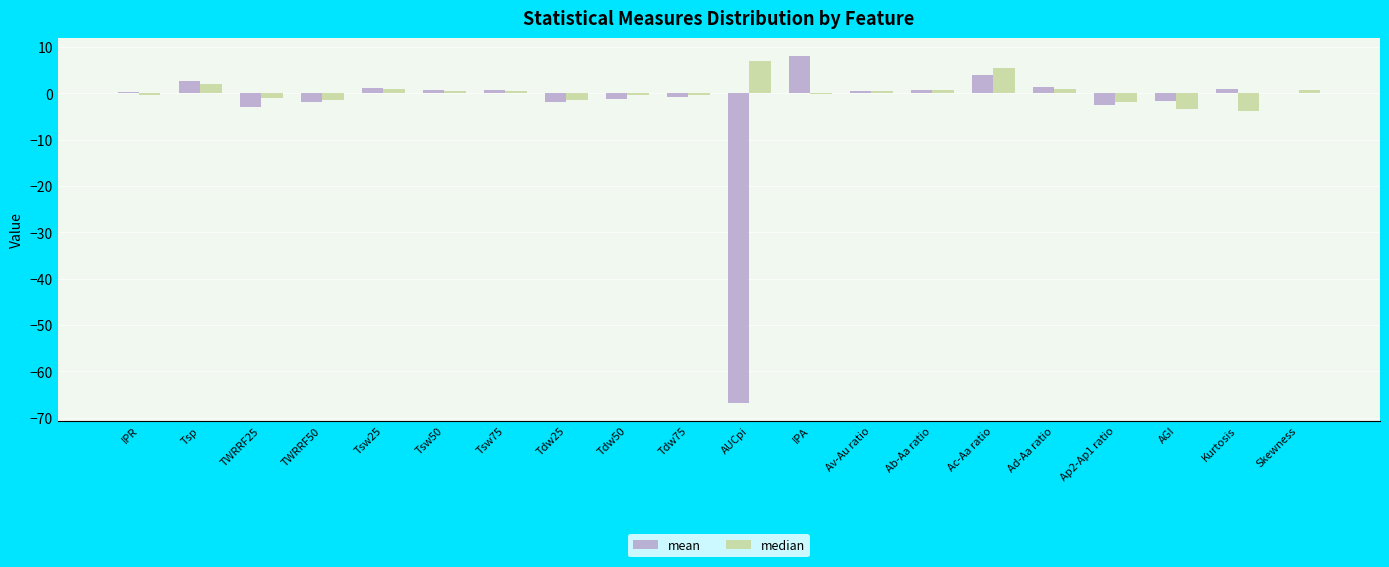

Which series has the largest total across all categories?

median